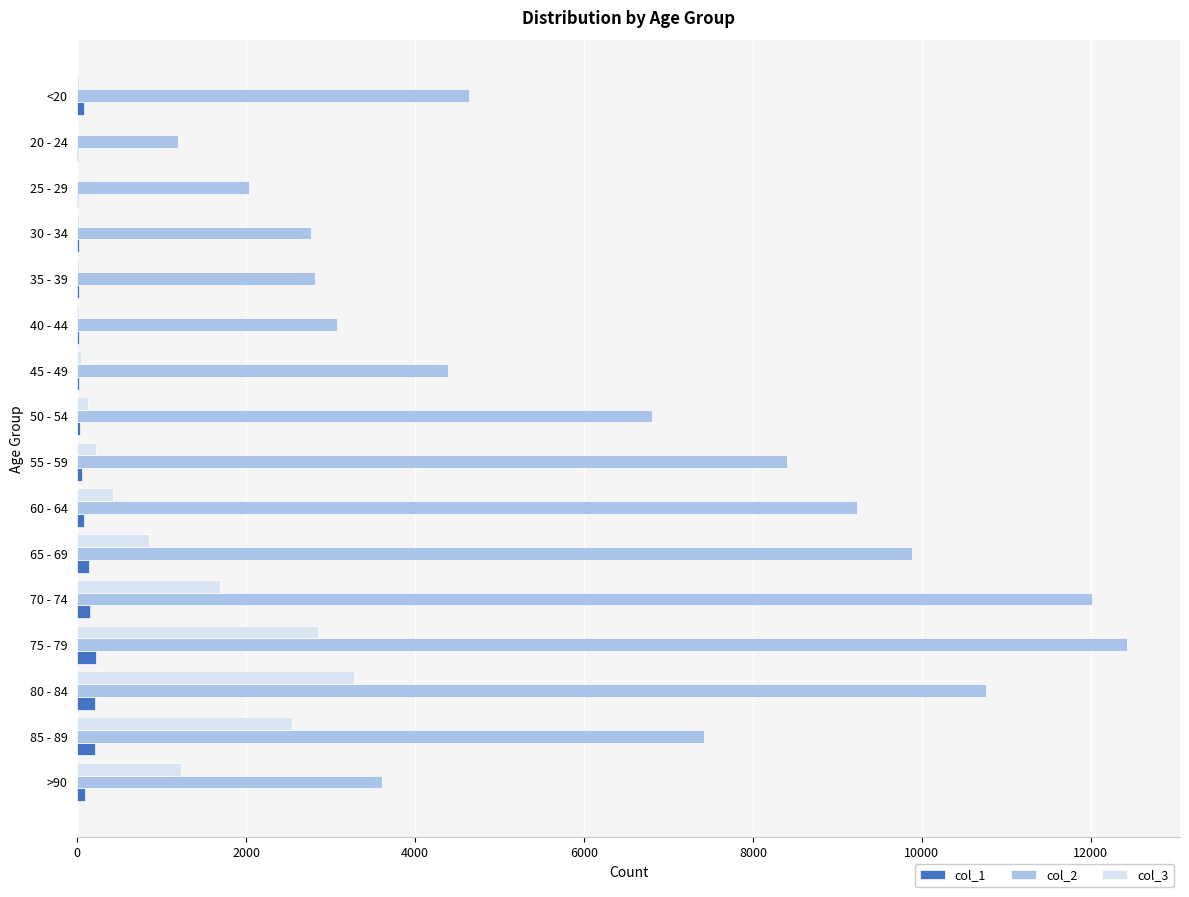

Count the number of data series in this chart.

3